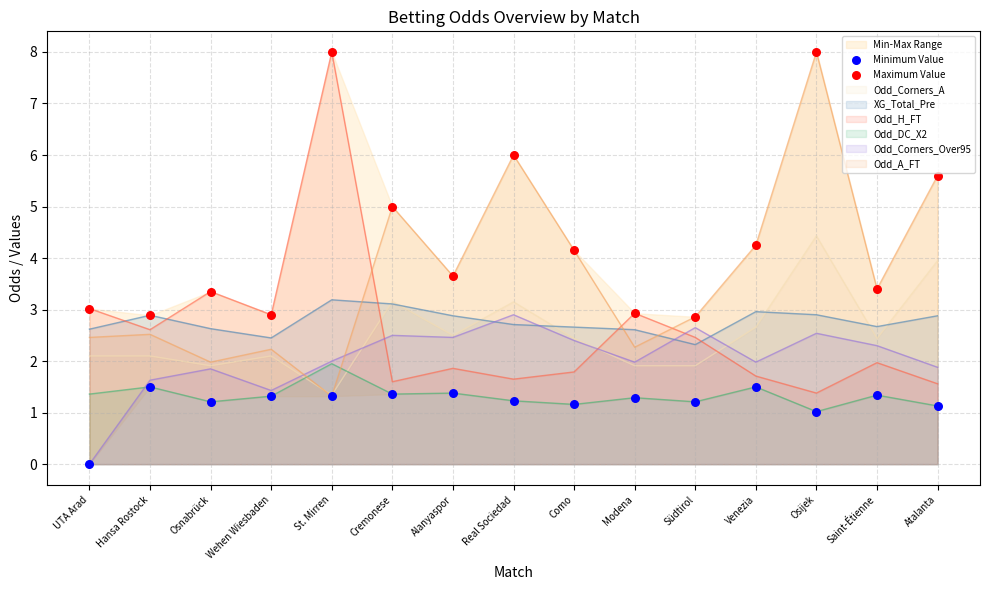

Which series has the largest total across all categories?

Maximum Value